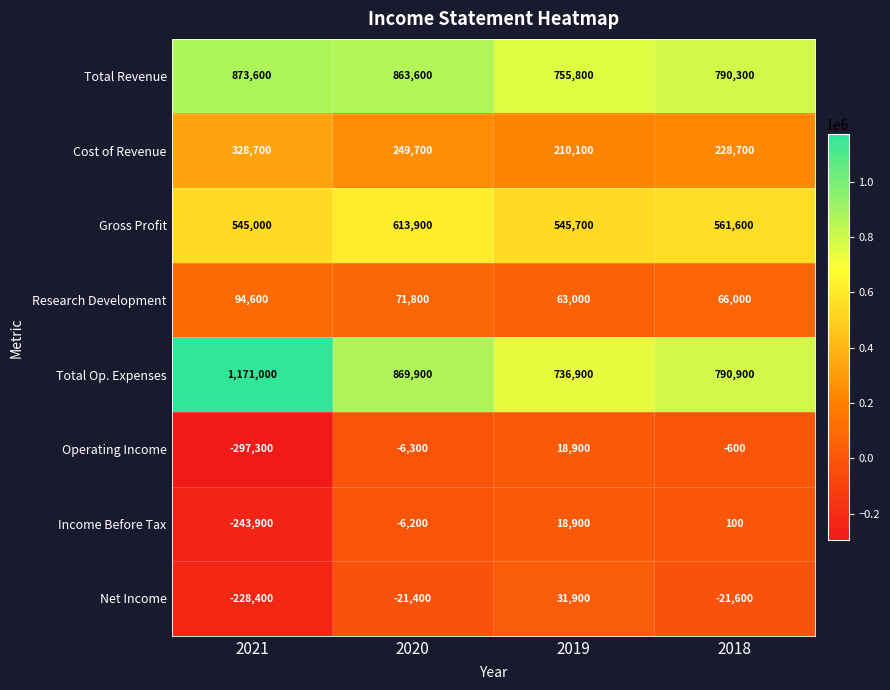

What is the difference between the Net Income values at 2018 and 2019?

53500